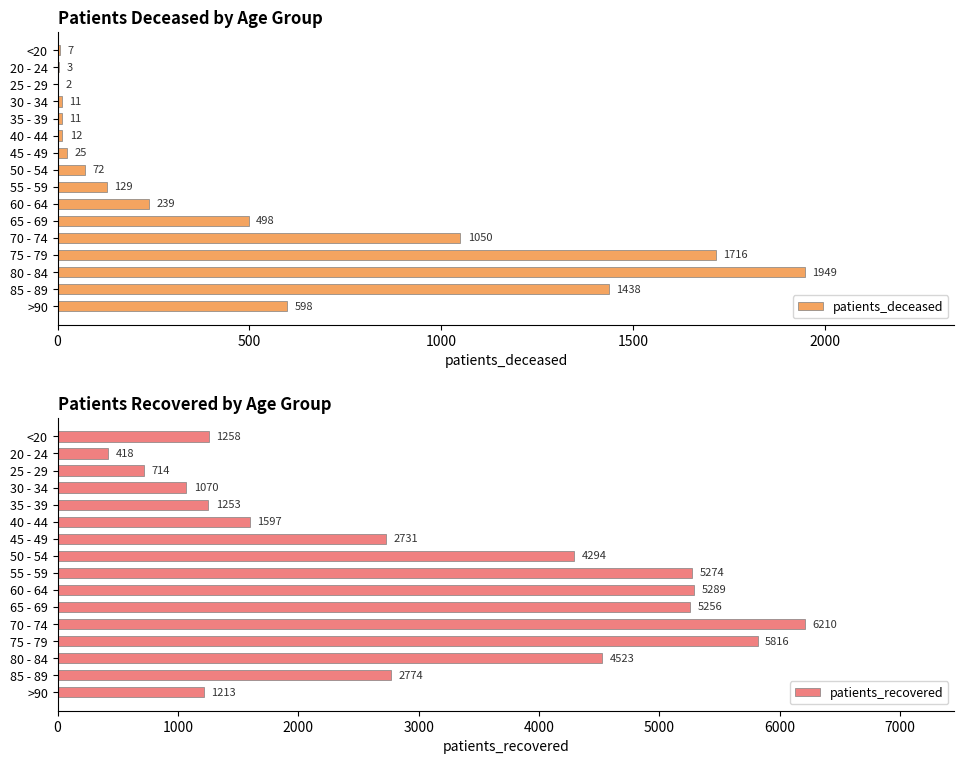

Read the patients_deceased value at 60 - 64, to the nearest 100.

200